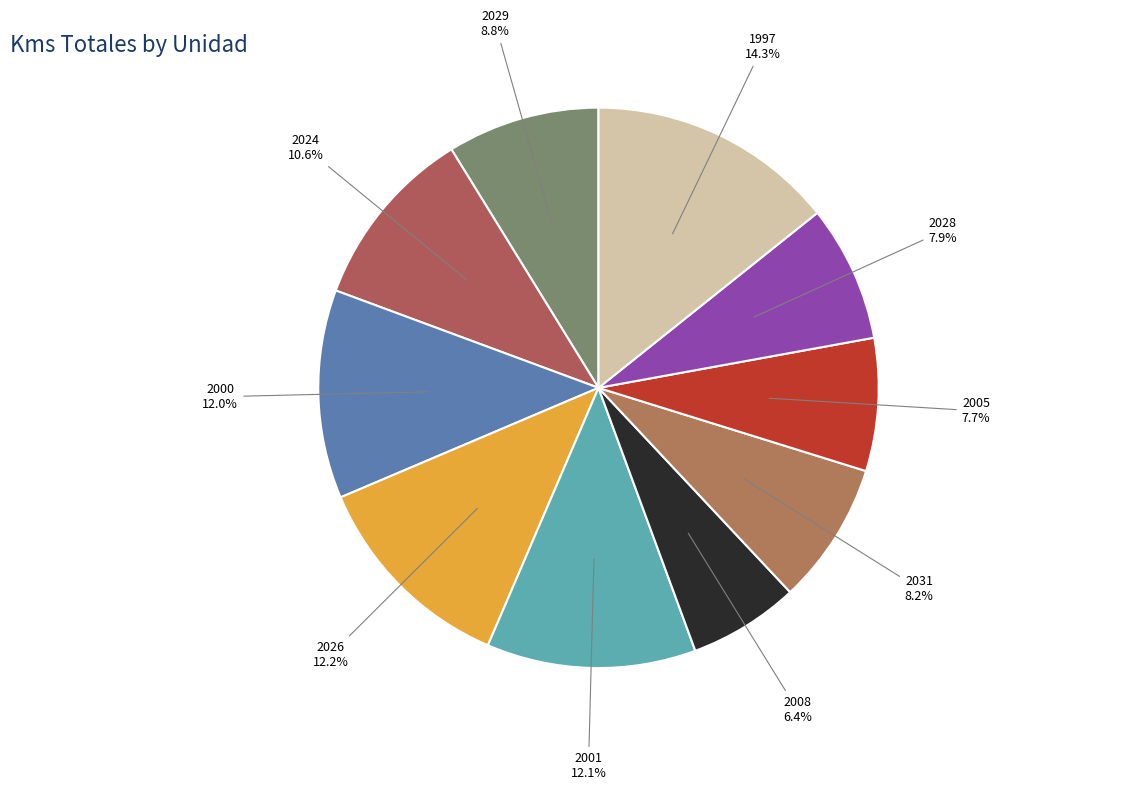

Which category has the biggest portion of the pie?

1997